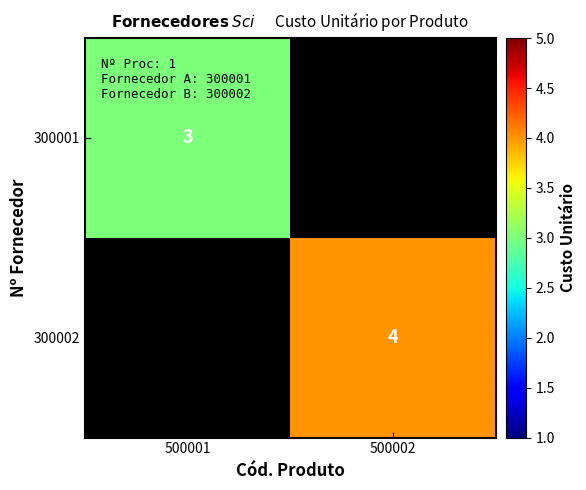

True or false: 300002 has a value of 7 at 500002.

False